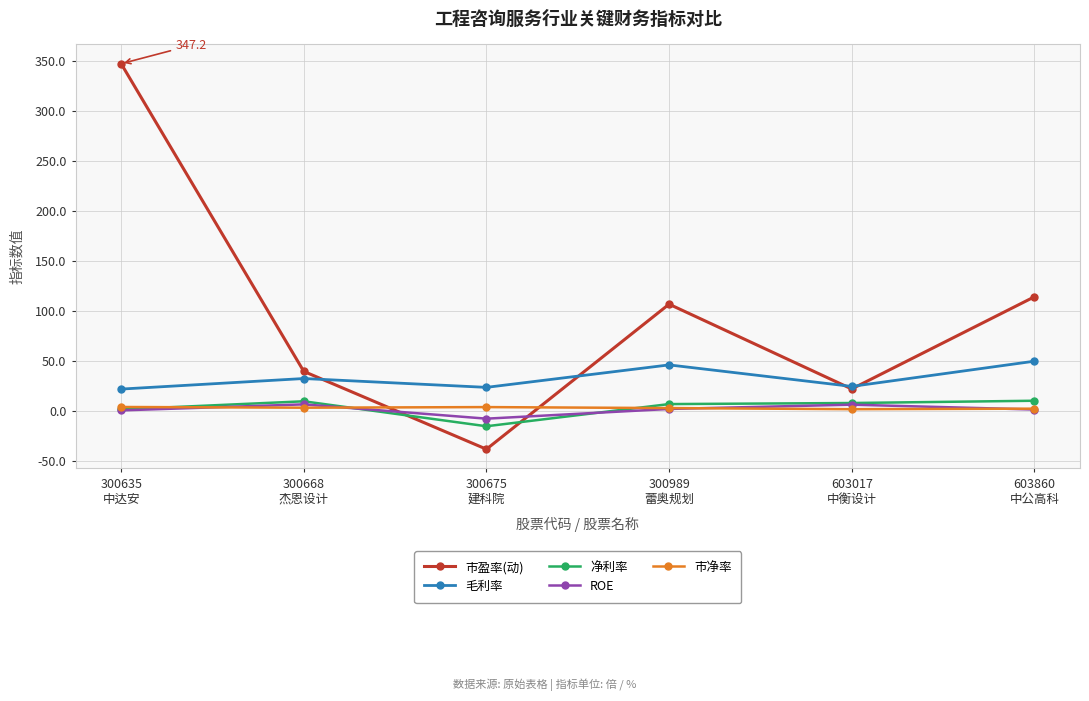

What are all the series names shown in the legend?

市盈率(动), 毛利率, 净利率, ROE, 市净率